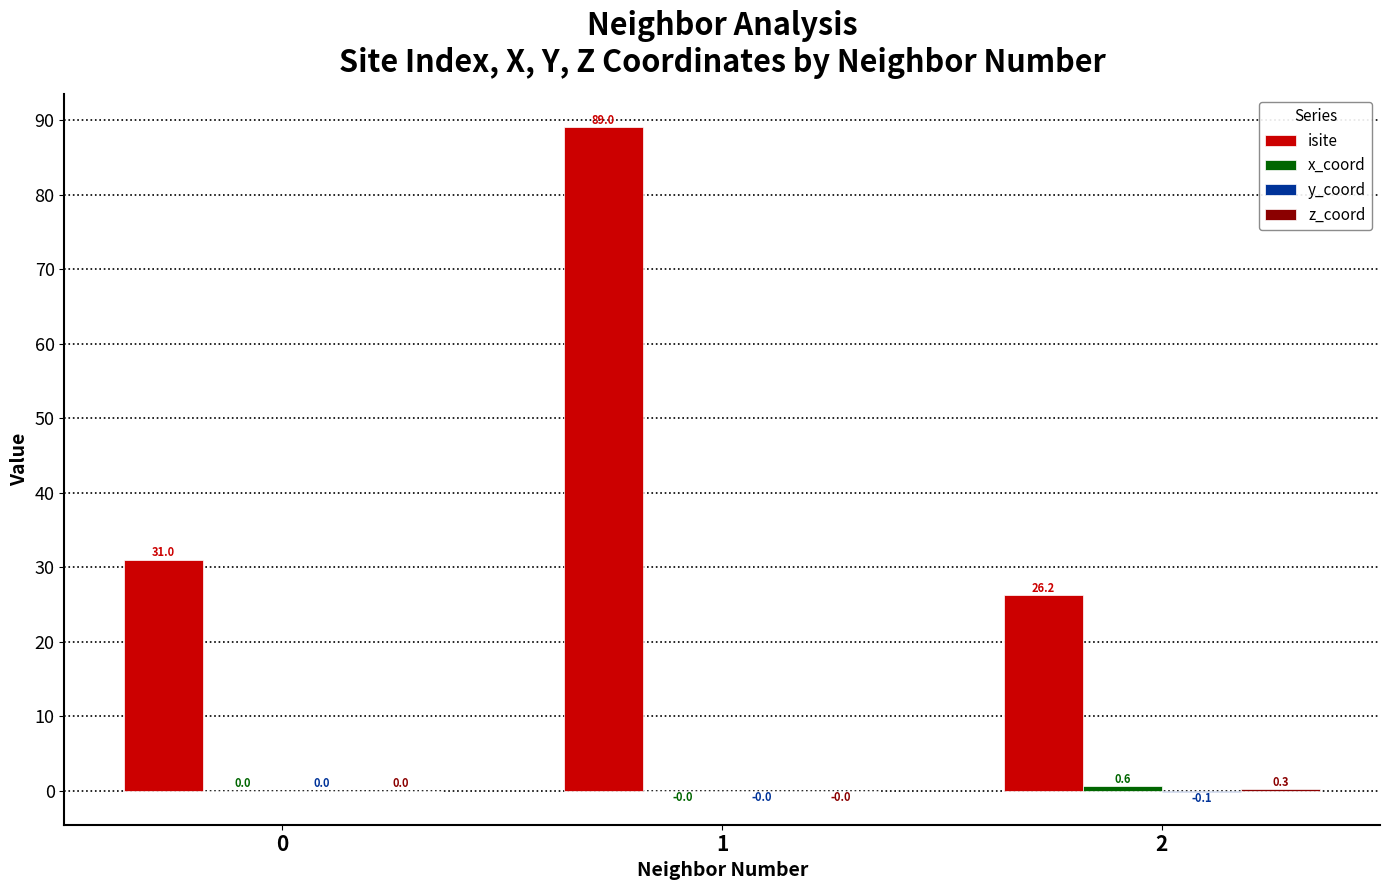

Between 0 and 2, which series saw the biggest shift?

isite